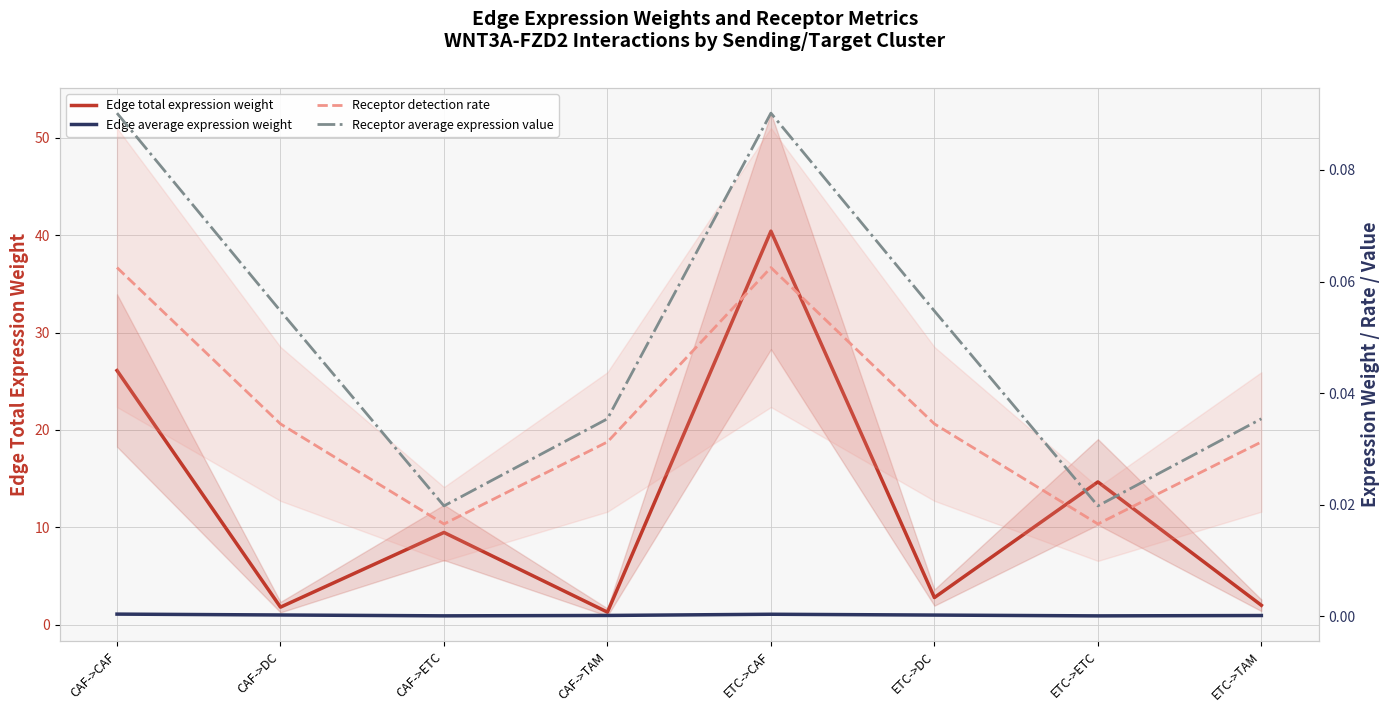

How many data points does each series have?

8